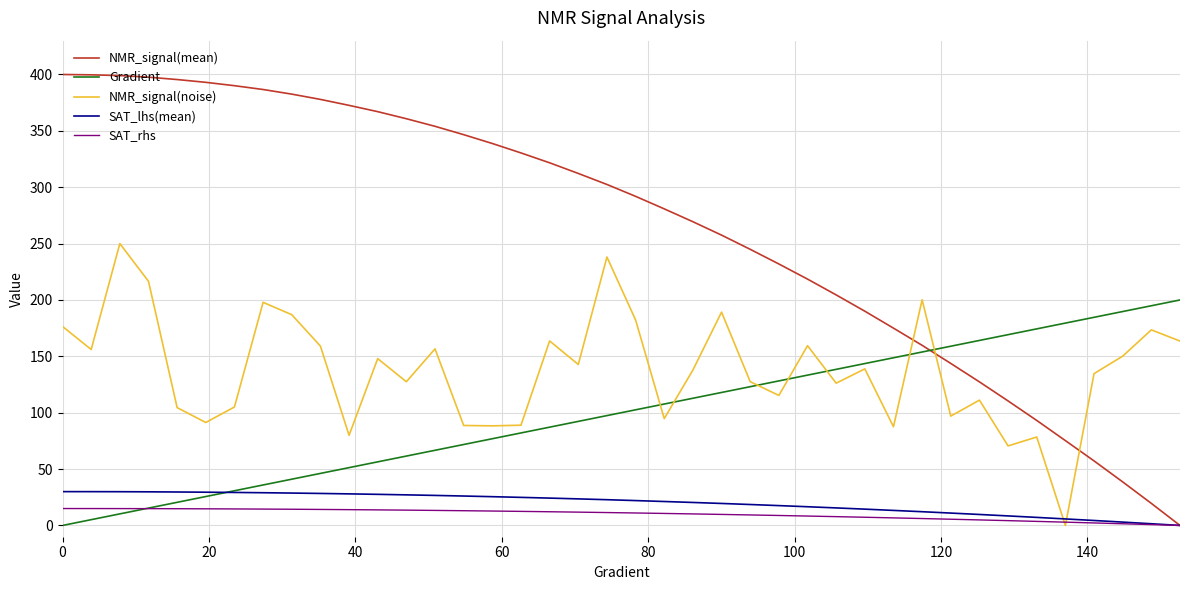

How many intersections are there between NMR_signal(mean) and NMR_signal(noise)?

3